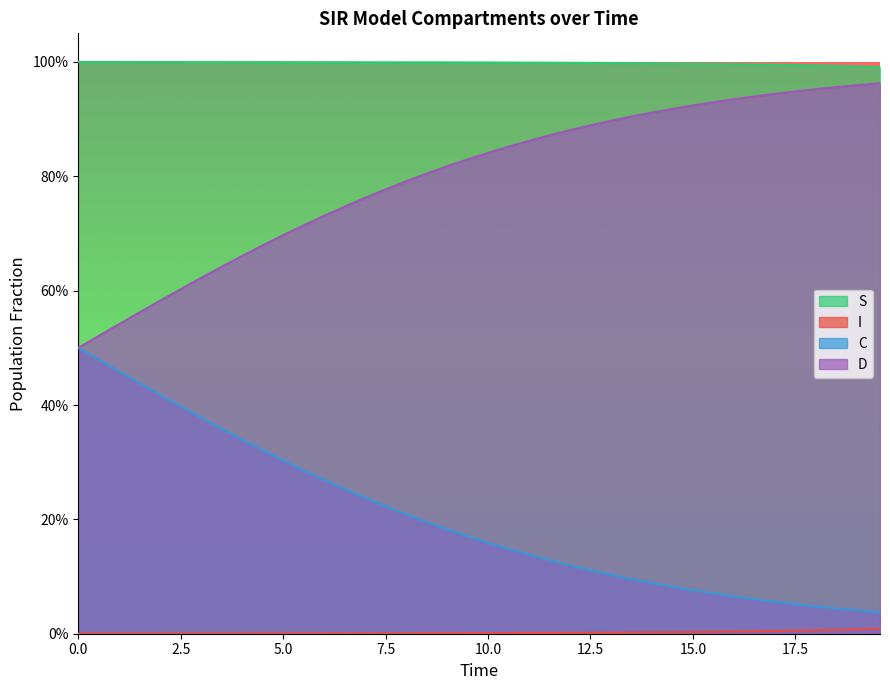

True or false: I and D intersect in this chart.

False